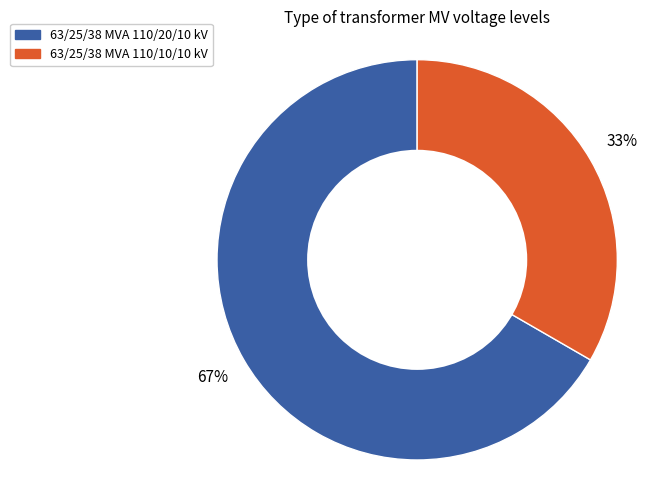

Rank the categories by value from lowest to highest.

63/25/38 MVA 110/10/10 kV, 63/25/38 MVA 110/20/10 kV